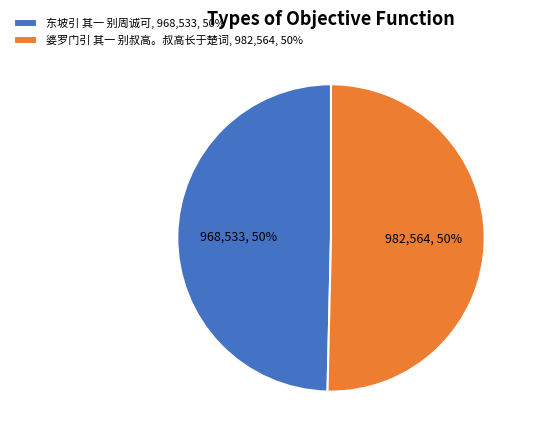

The 婆罗门引 其一 别叔高。叔高长于楚词 slice represents 57% of the pie. True or false?

False